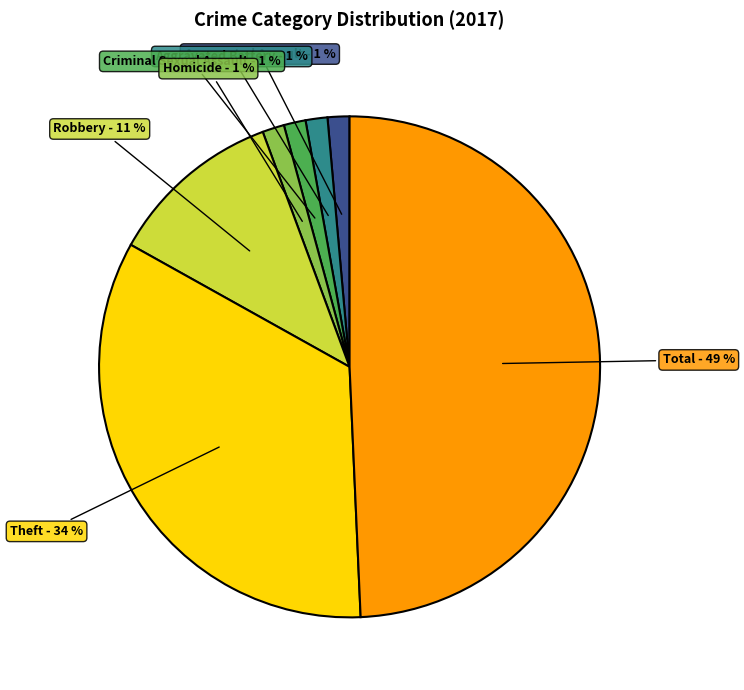

To the nearest percent, what is the average slice percentage?

14%